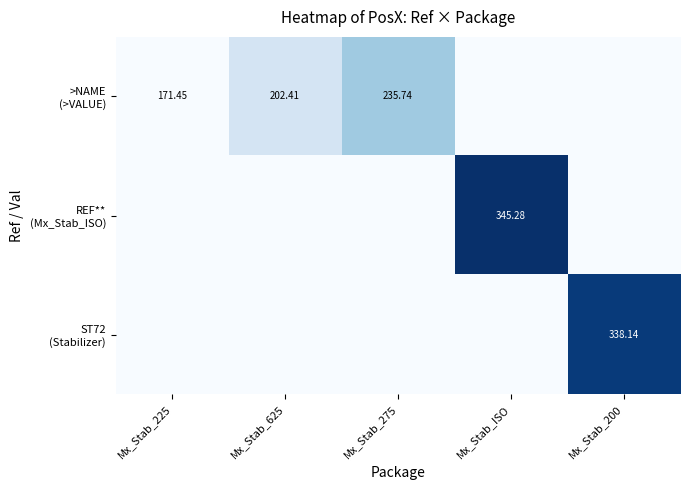

At which label is ST72 (Stabilizer) closest to 0?

Mx_Stab_225